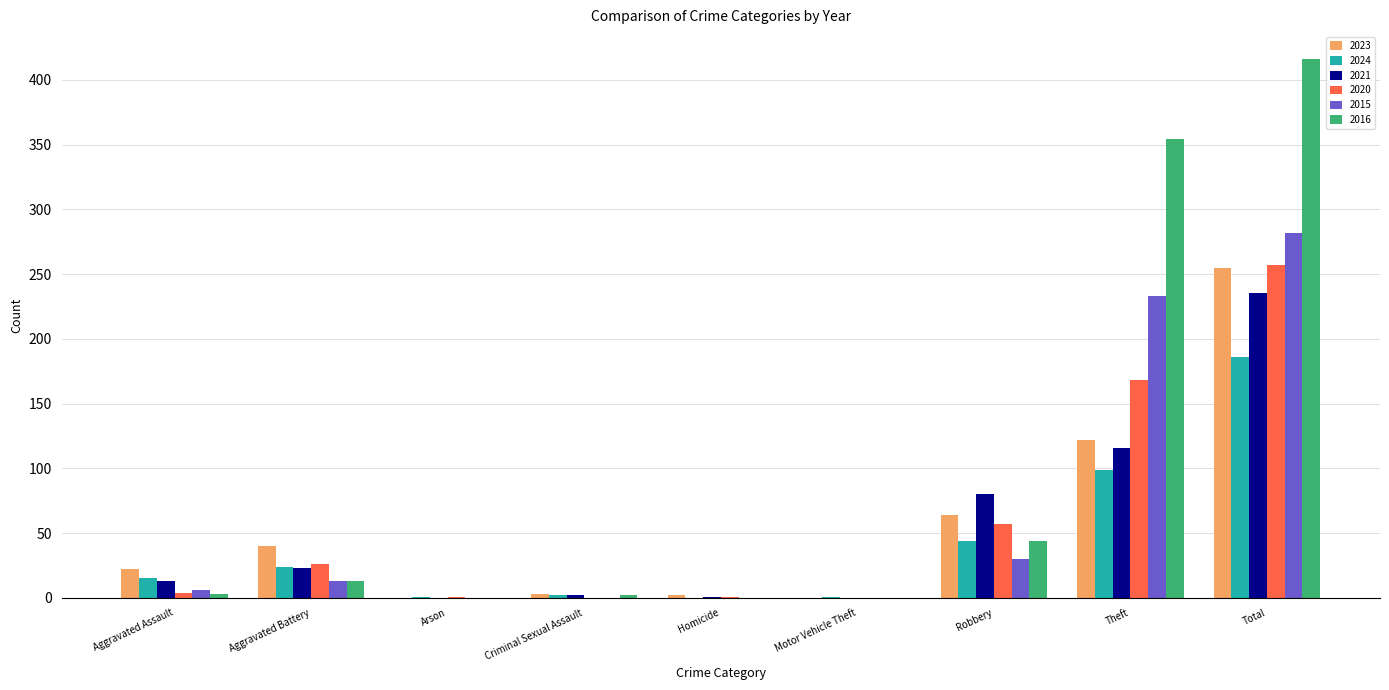

At which category does the chart reach its peak across all series?

Total